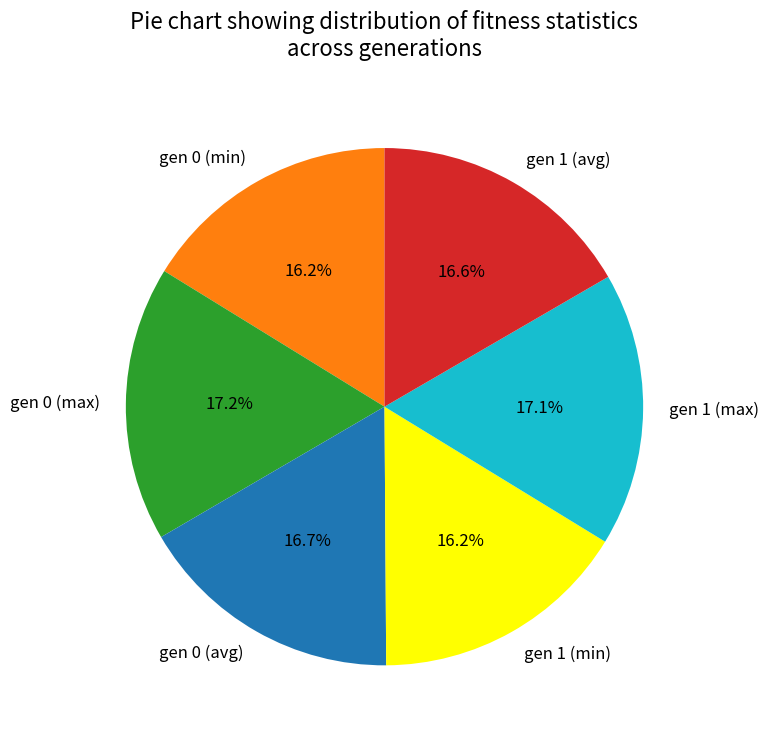

Does gen 1 (min) account for over 50% of the chart?

No